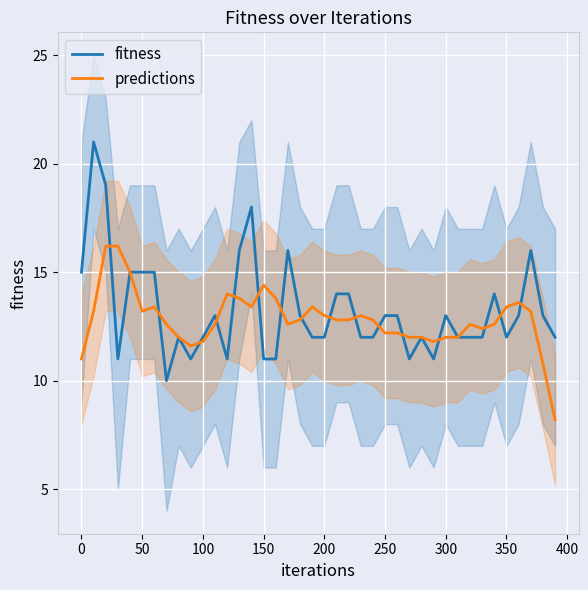

List the series in order of their overall mean, lowest first.

predictions, fitness